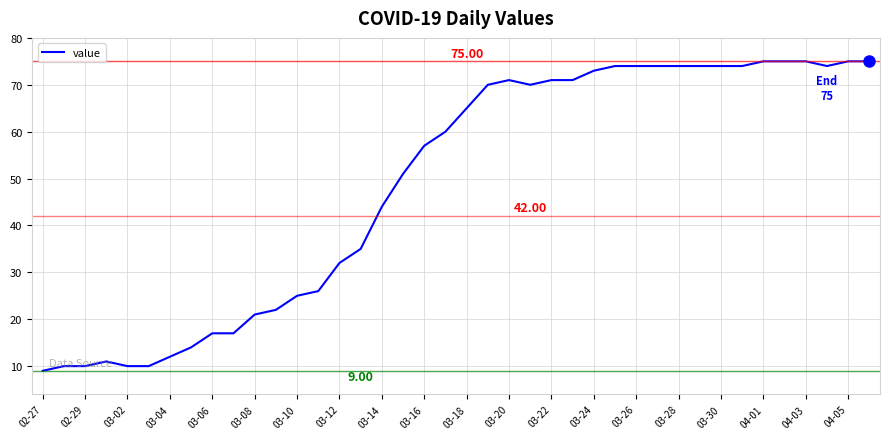

What is the difference between the maximum and minimum values?

66